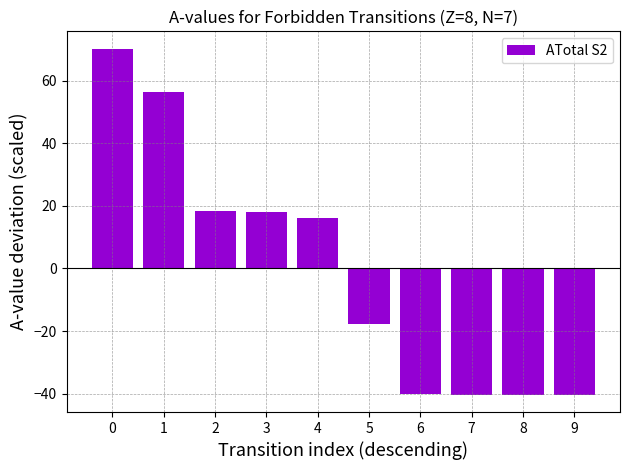

What is the difference between the maximum and minimum values?

110.6